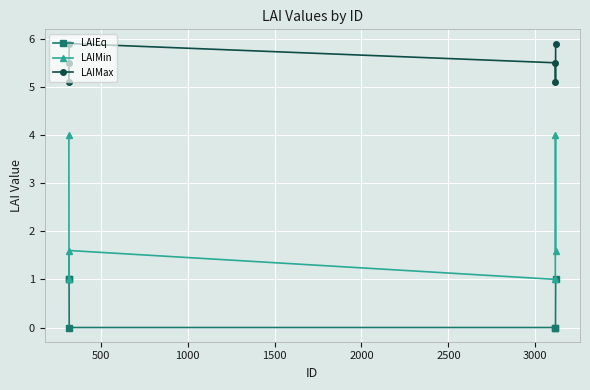

What is the value of the LAIMin point at the 2nd from the left?

1.0